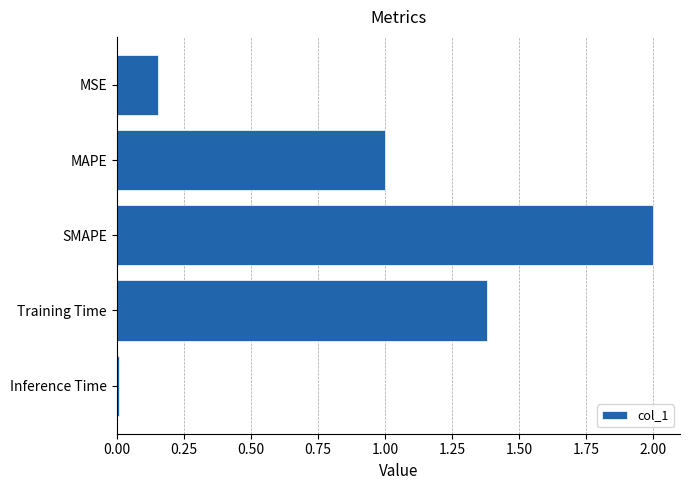

List the labels in order of value, largest first.

SMAPE, Training Time, MAPE, MSE, Inference Time